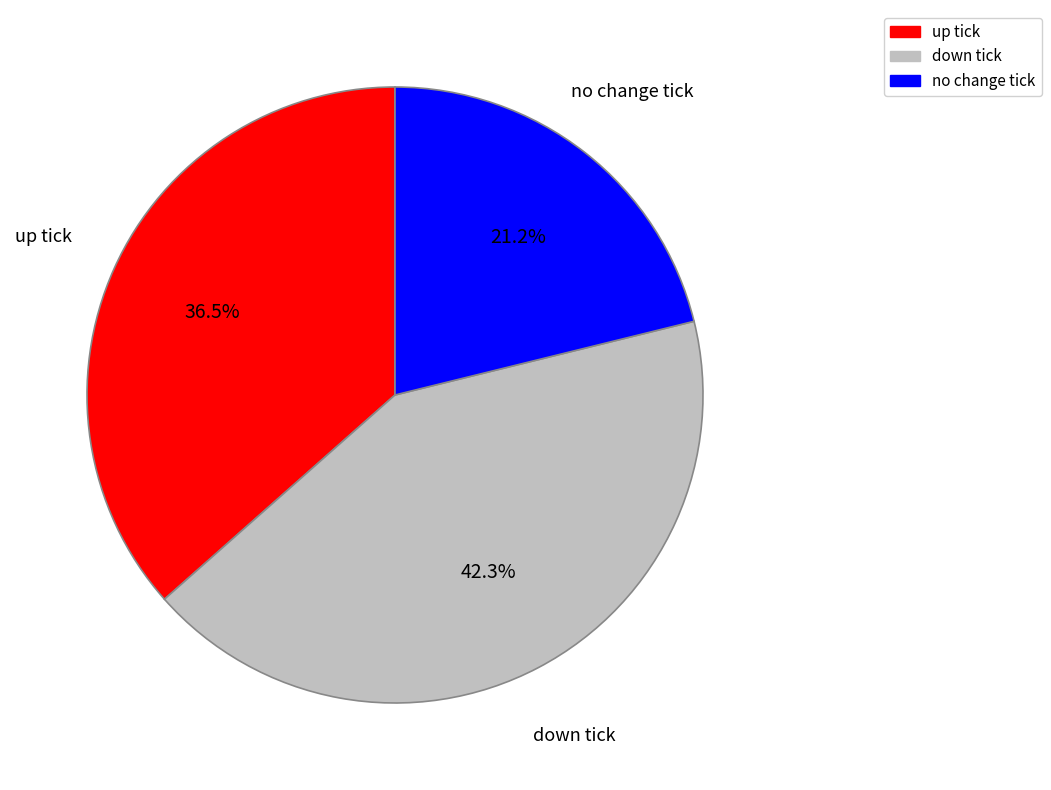

Does any single category account for the majority?

No